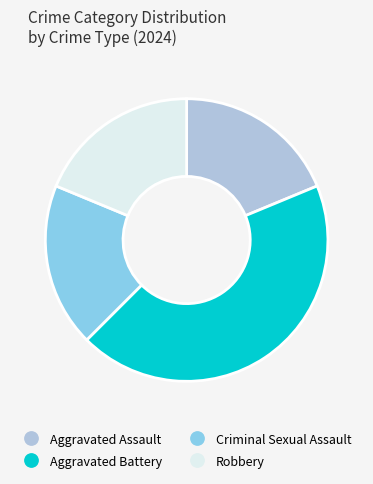

Do Robbery and Criminal Sexual Assault together represent more than half of the pie?

No